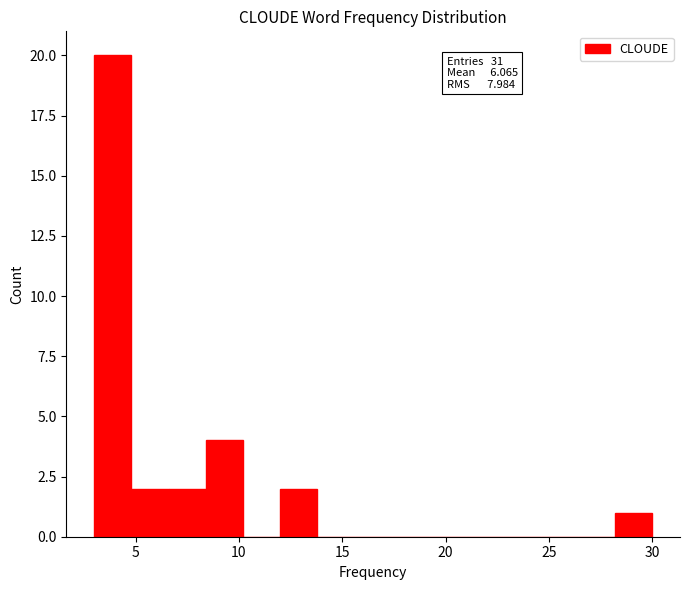

Read against the x-axis, roughly where is the centre of the tallest bar?

4.0